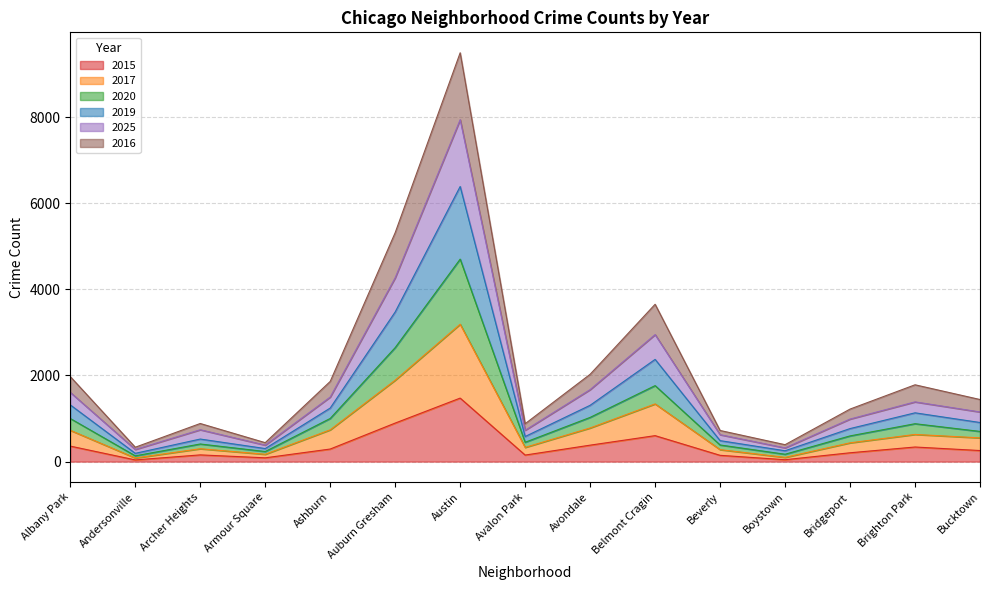

At which label does 2019 reach its peak?

Austin